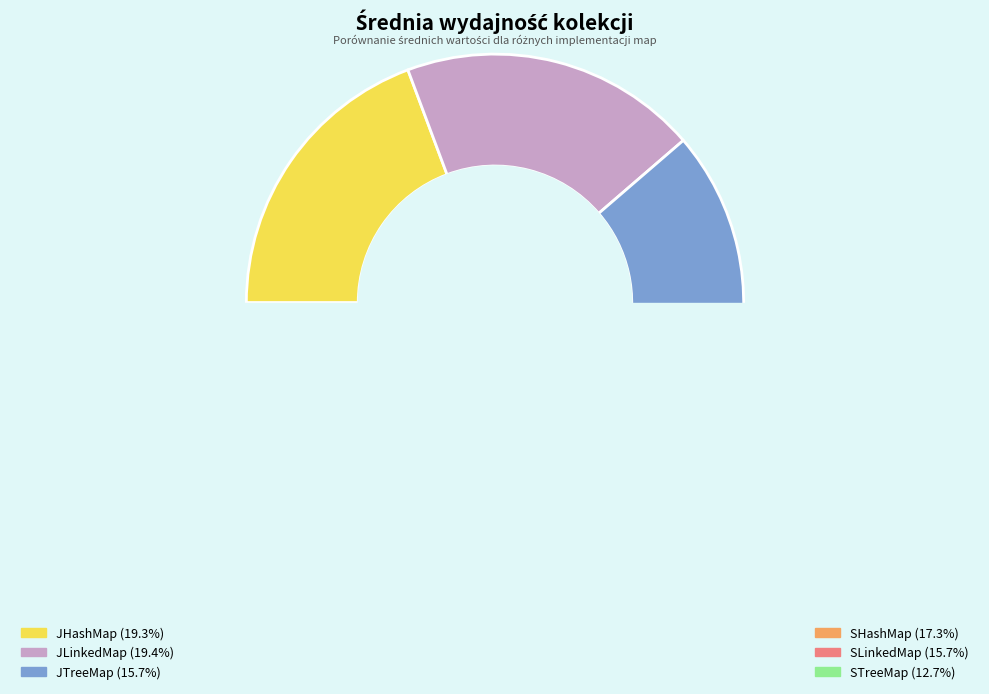

How many segments does this pie chart have?

6